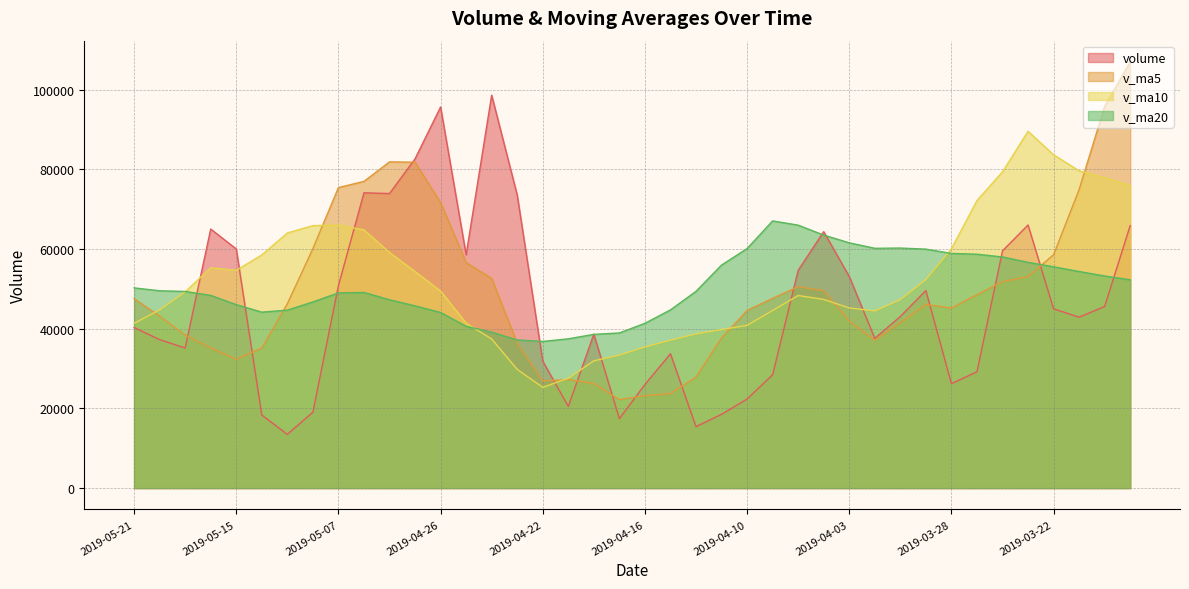

The value of v_ma5 at 2019-03-21 is 127394.0. True or false?

False